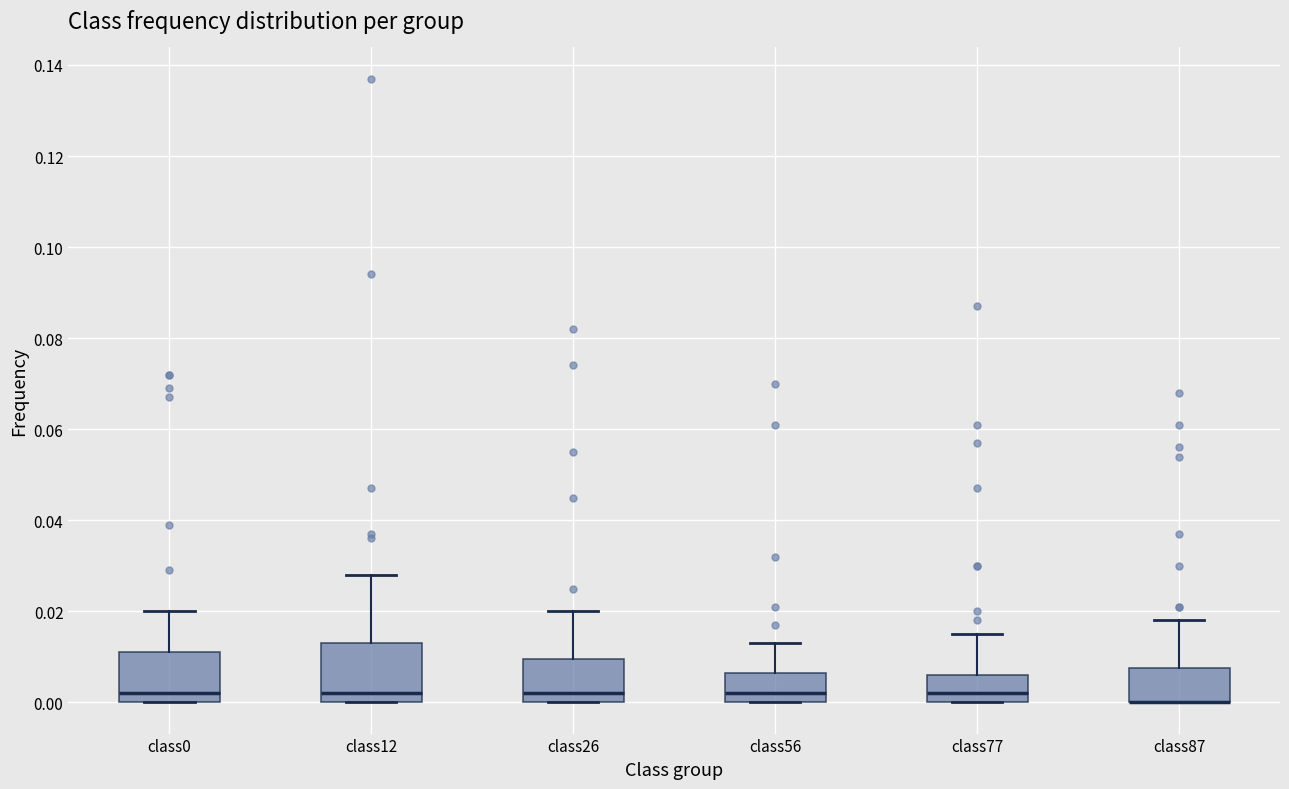

Where is the lower edge of the box for class77 on the y-axis? The values are not printed on the chart, so give them approximately, as read against the axis.

0.000